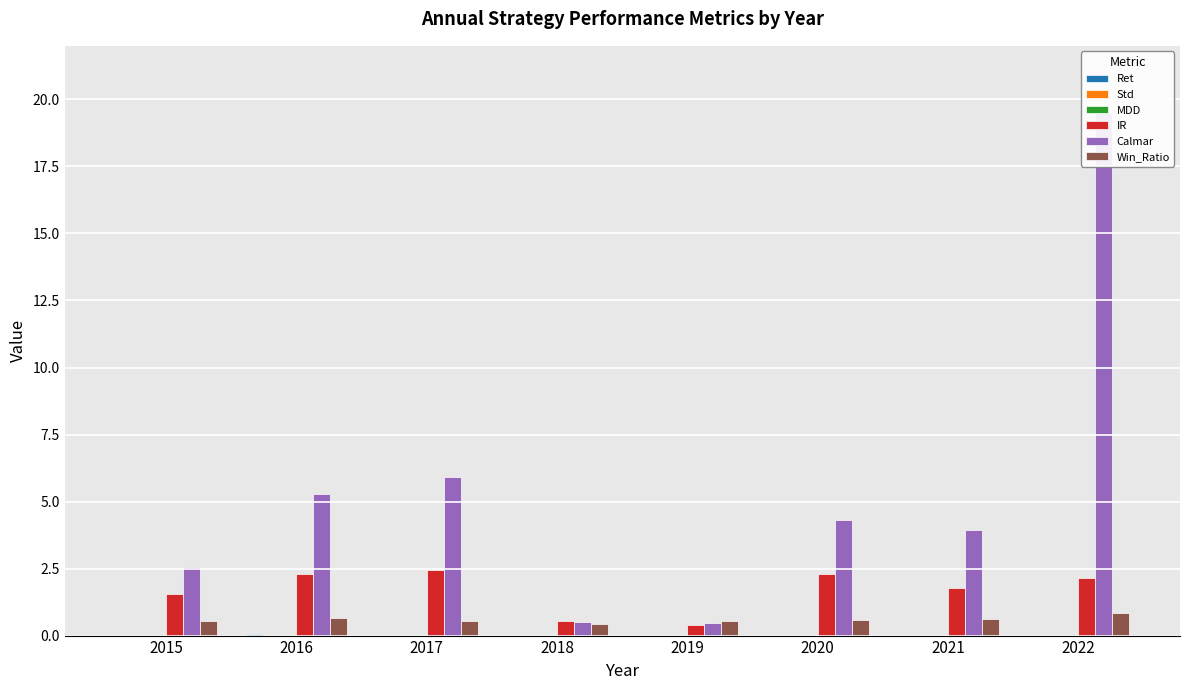

At which label does Calmar first exceed 4?

2016